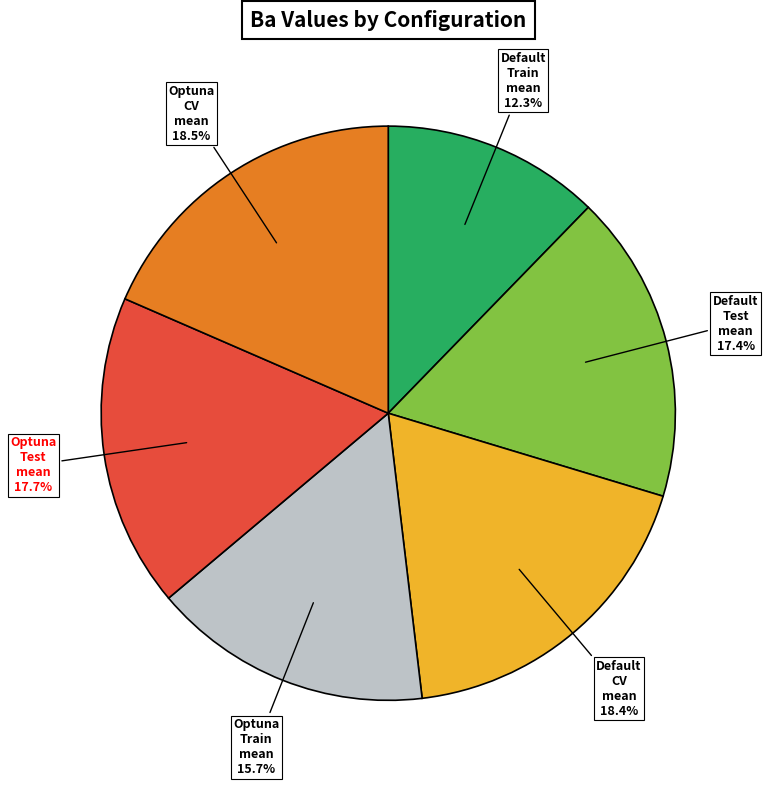

Count the number of slices in the pie.

6